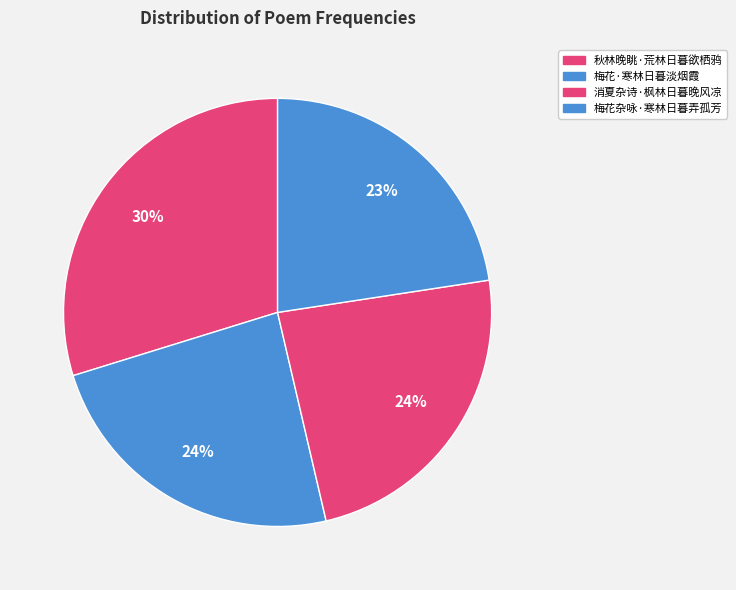

To the nearest percent, what is the difference between the largest and smallest slice percentages?

7%